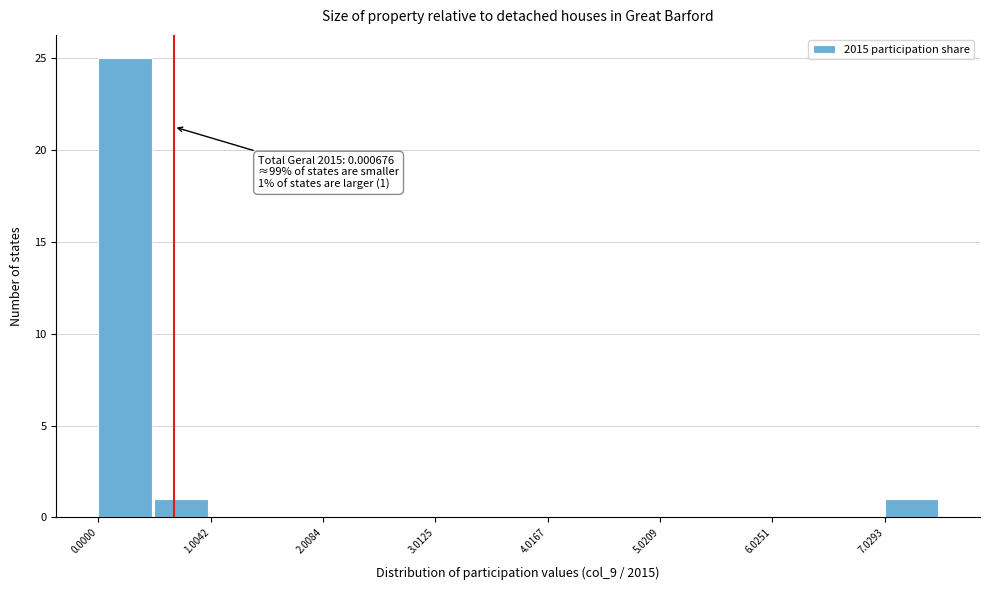

Around what value on the x-axis is the tallest bar? Give the approximate position of its centre, as read against the axis.

0.2